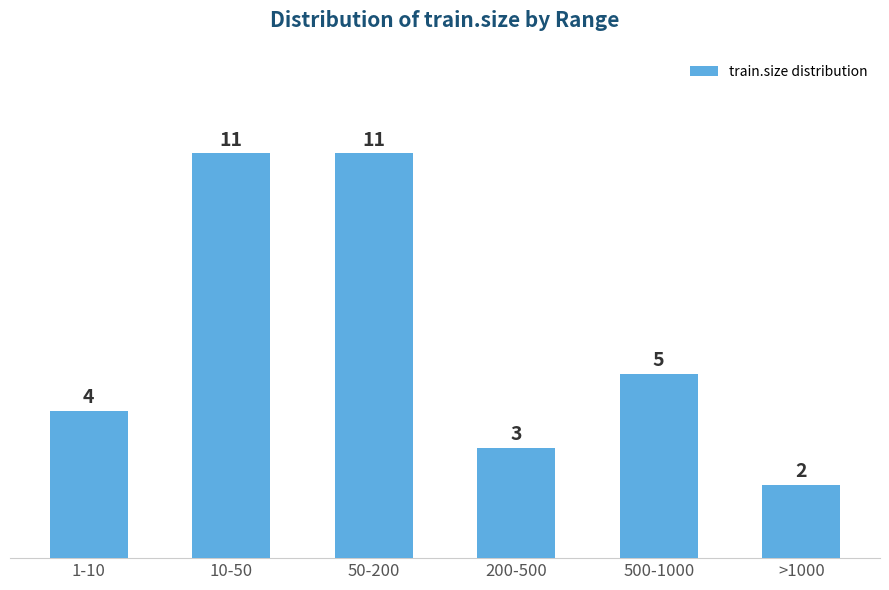

Reading left to right, extract all data points from this chart.

1-10=4	10-50=11	50-200=11	200-500=3	500-1000=5	>1000=2